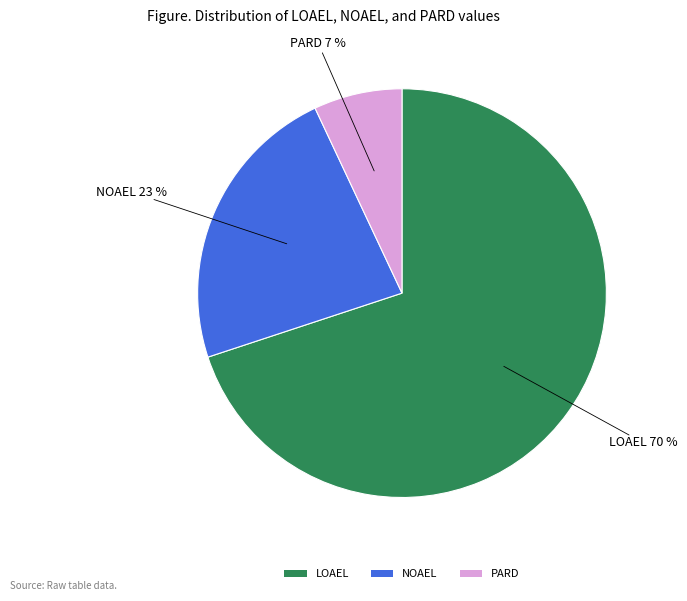

The PARD slice represents 7% of the pie. True or false?

True